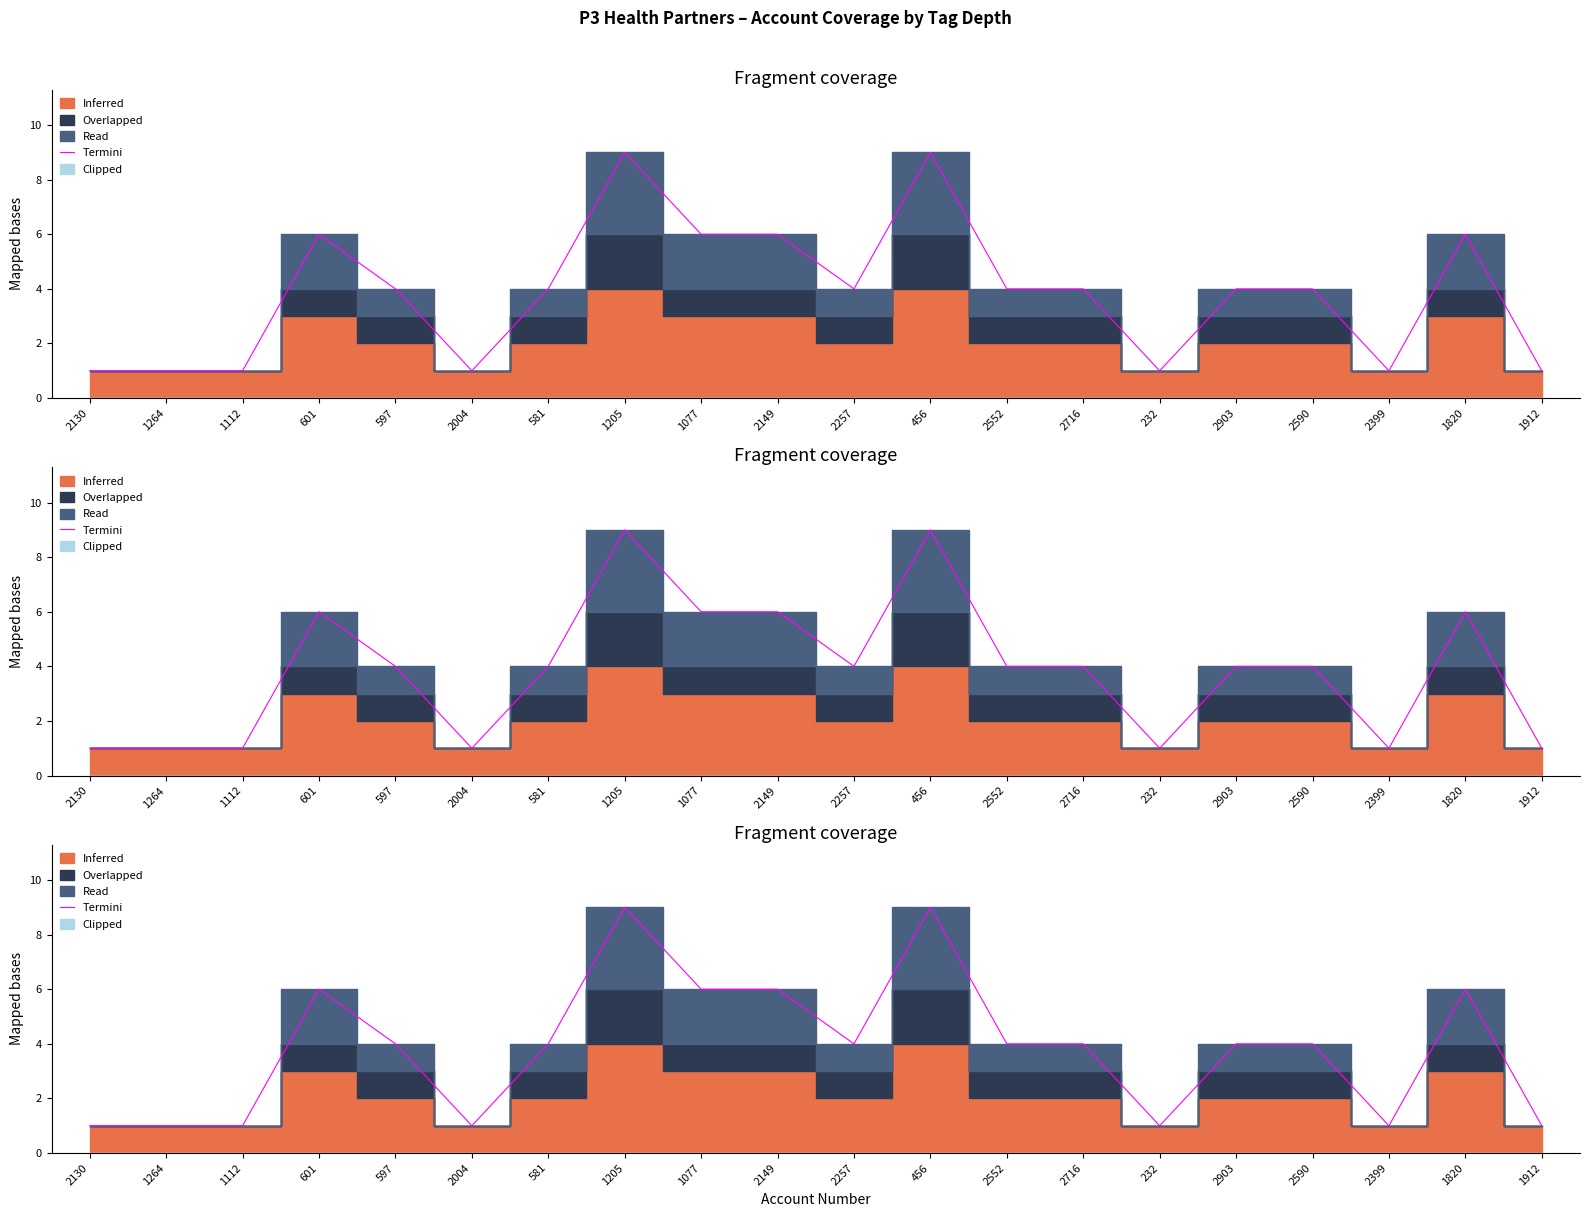

What is the label of the 9th point from the right?

456